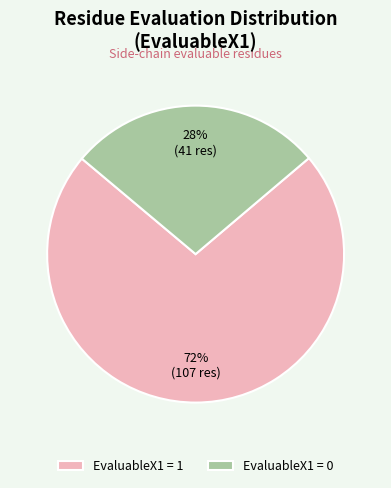

What percentage is the EvaluableX1 = 1 slice, to the nearest percent?

72%